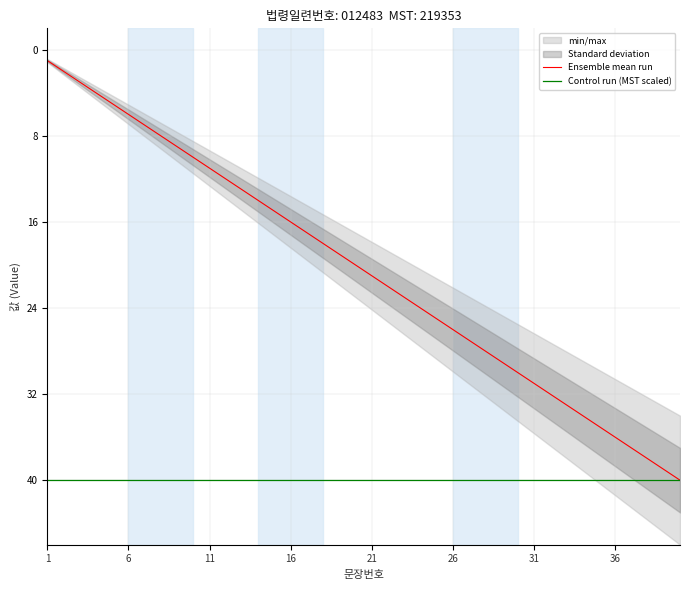

Is it true that Ensemble mean run equals 60 at 36?

False